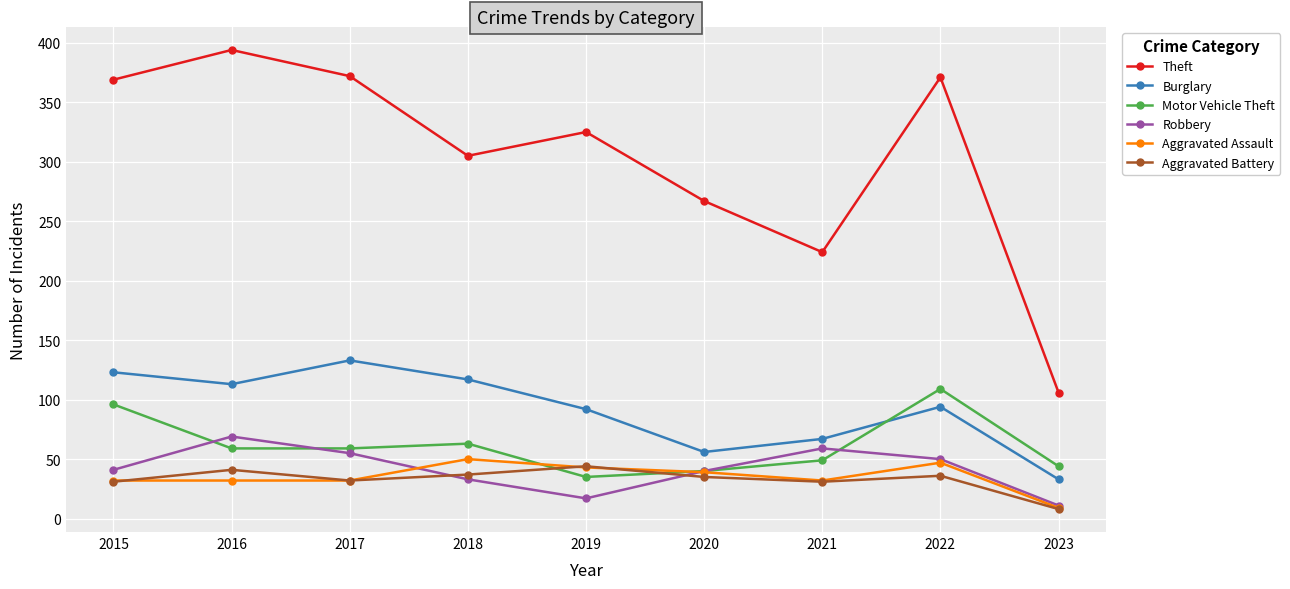

Which series changed the most between 2015 and 2023?

Theft